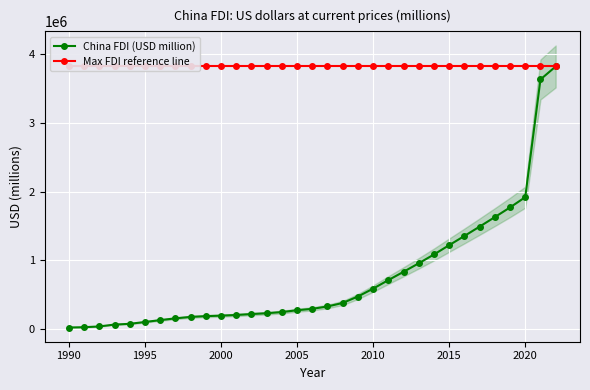

The value of China FDI (USD million) at 2010 is 586882. True or false?

True